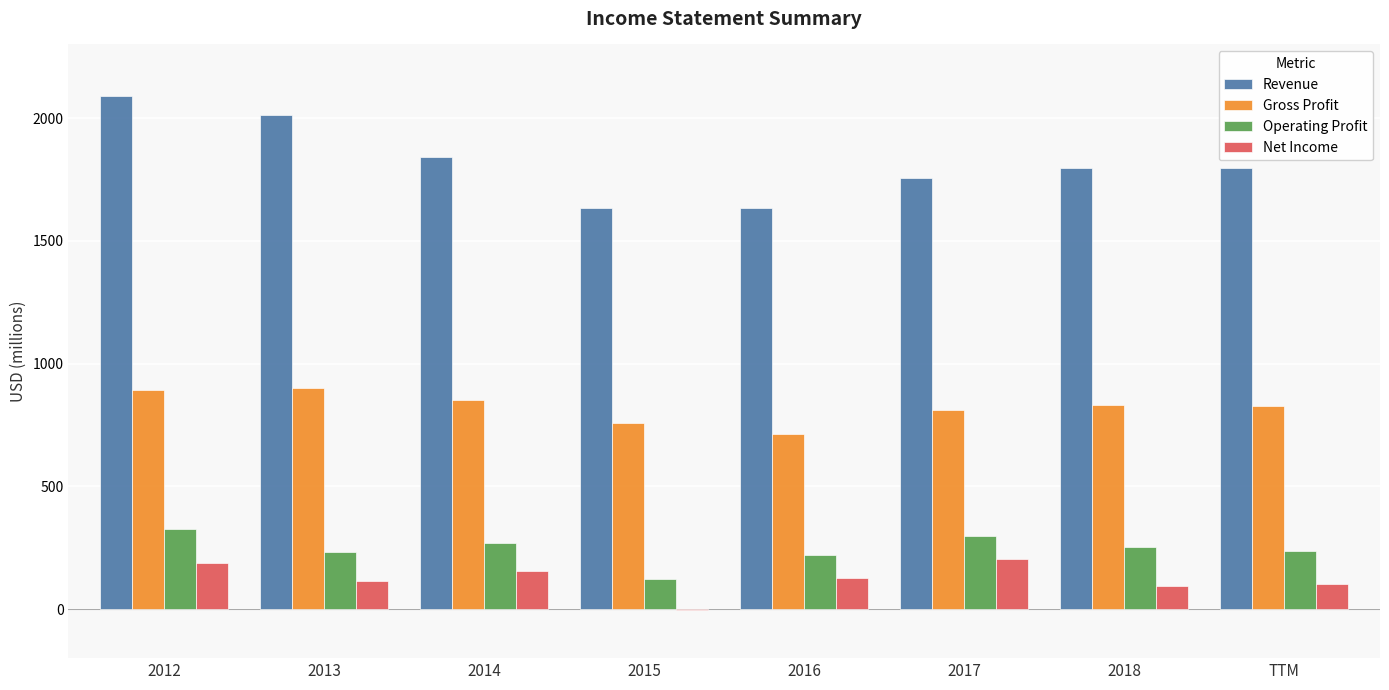

What is the total value across all series at TTM?

2966